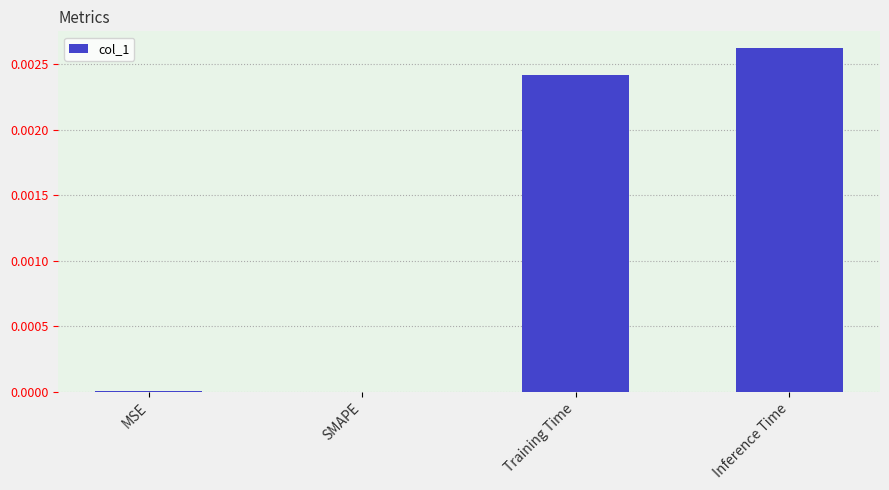

The chart shows a value of 0.0 at Training Time. True or false?

True